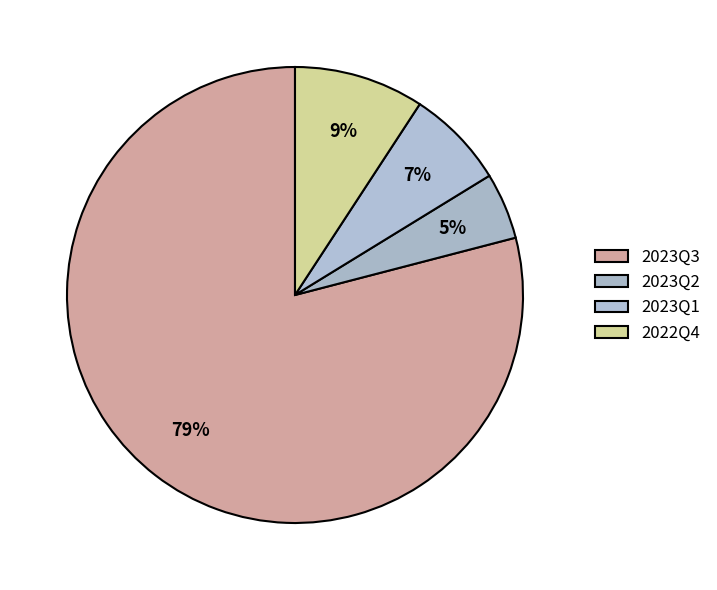

Count the number of slices in the pie.

4